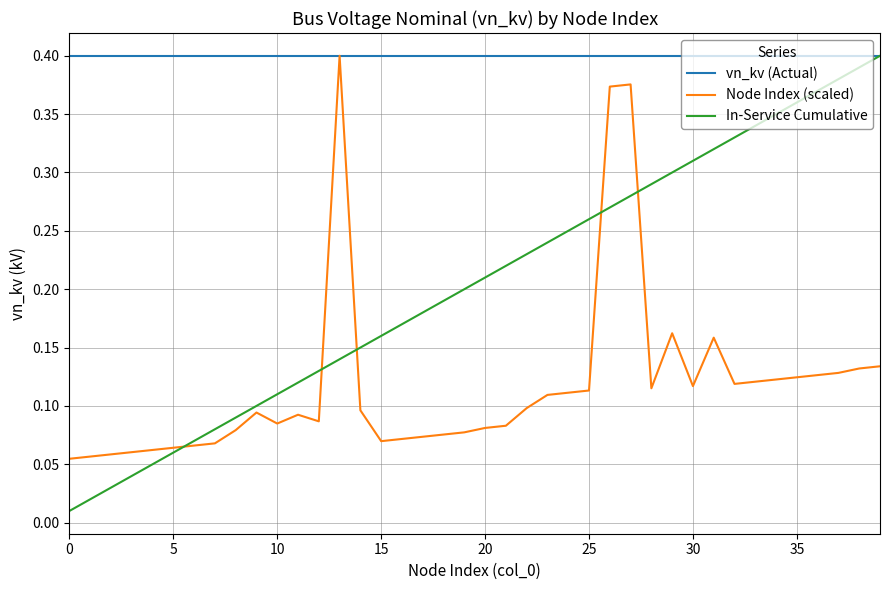

Which series has the largest total across all categories?

vn_kv (Actual)